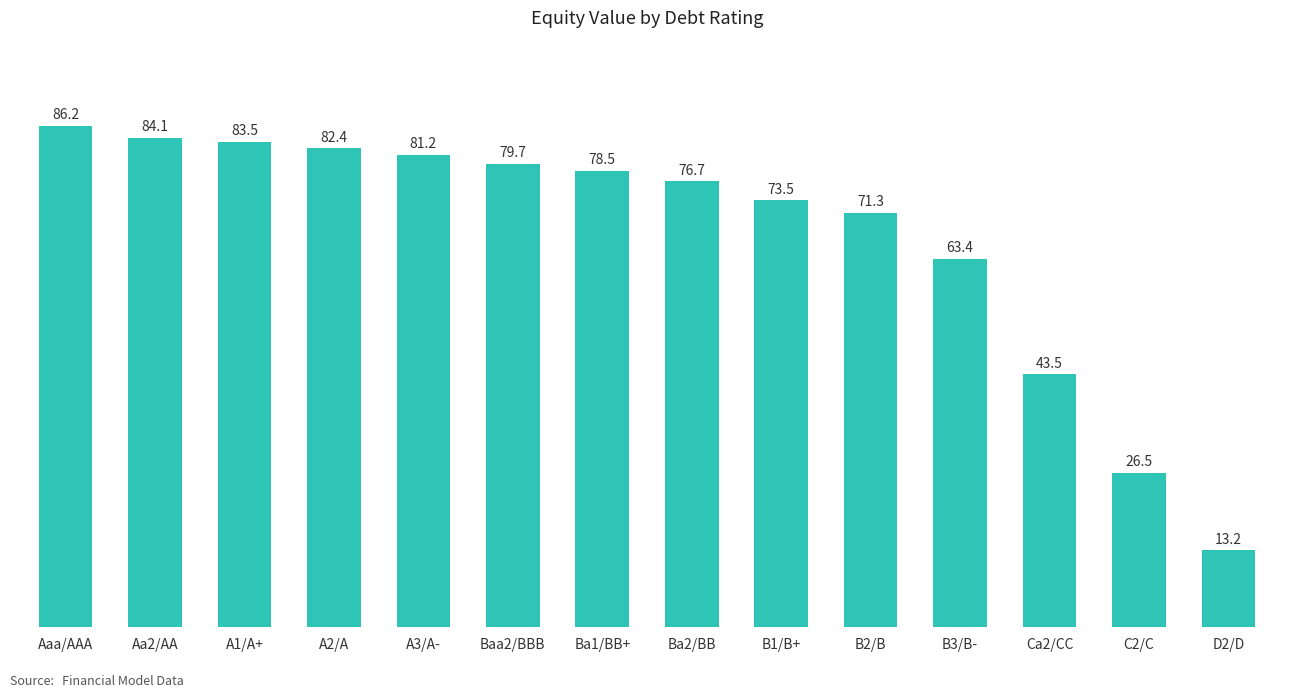

What is the difference between the maximum and minimum values?

73.0